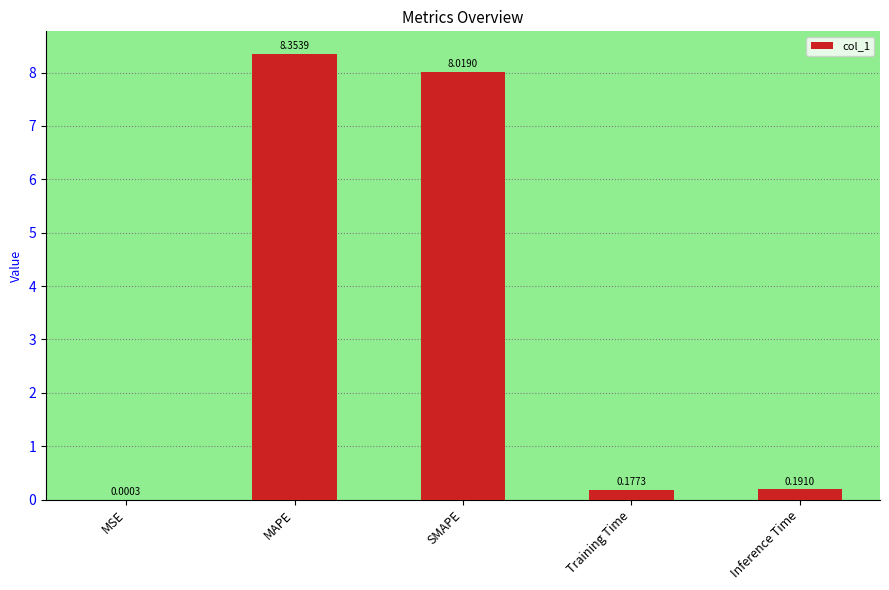

Which category has the highest value across all series?

MAPE